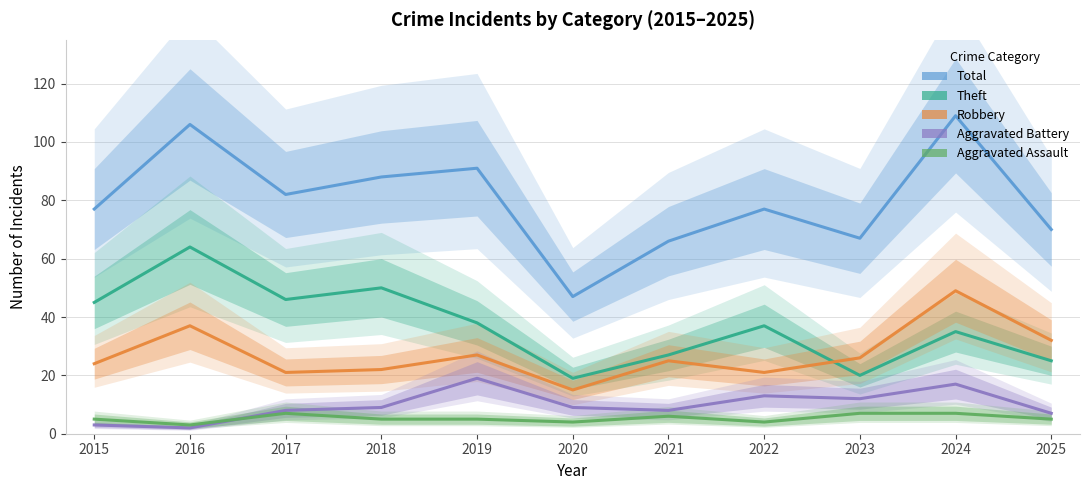

What is the difference between the second highest and minimum values in the Robbery series?

22